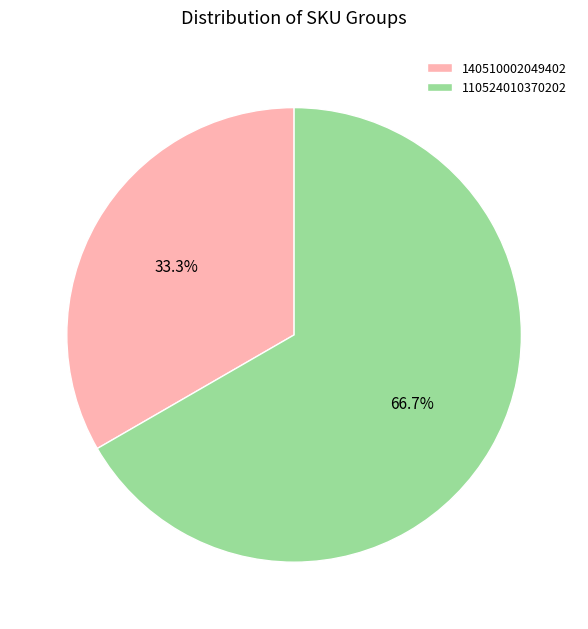

To the nearest percent, what is the combined percentage of 110524010370202 and 140510002049402?

100%